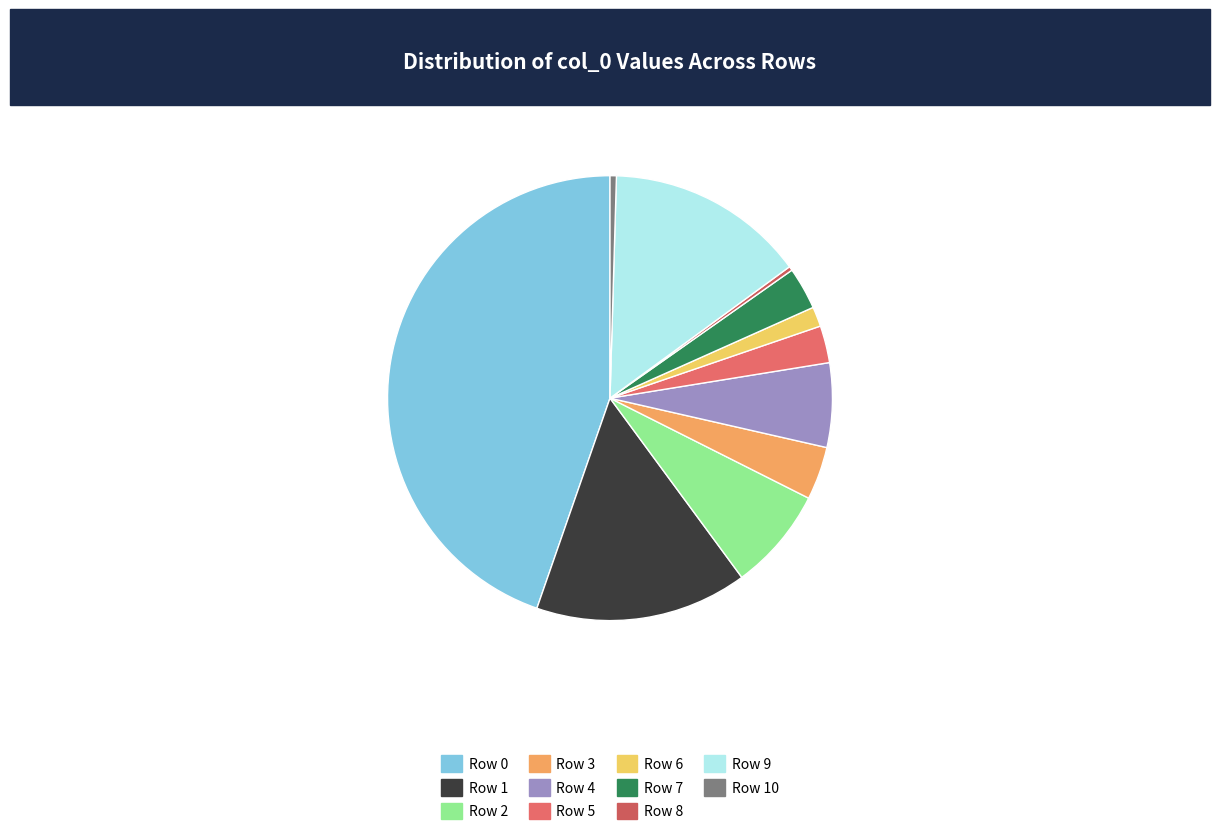

Is the sum of Row 2 and Row 0 greater than half?

Yes